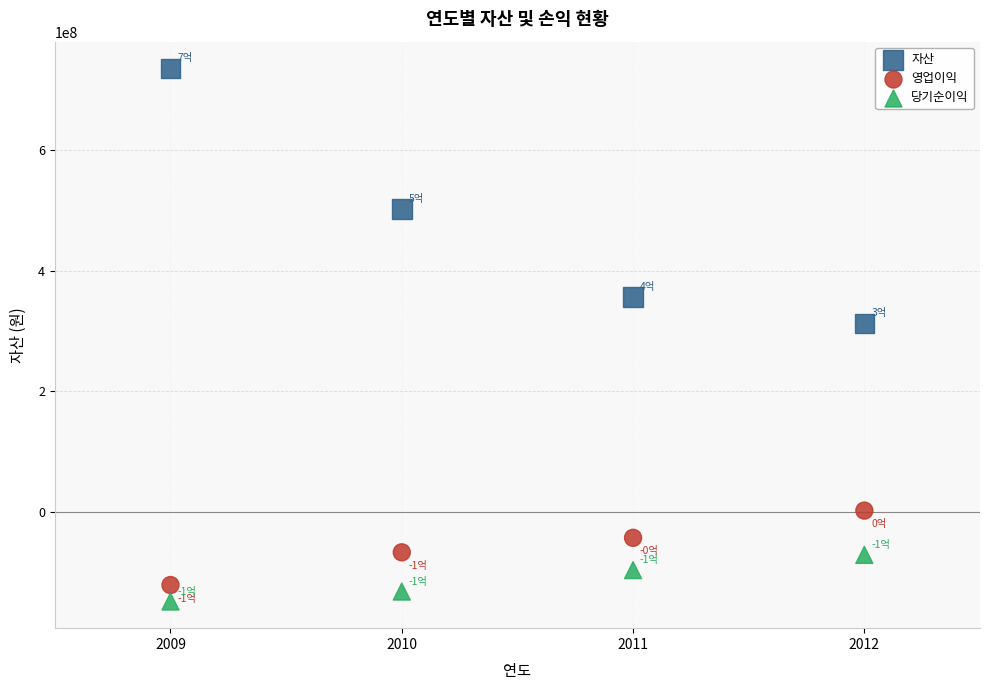

What are all the series names shown in the legend?

자산, 영업이익, 당기순이익